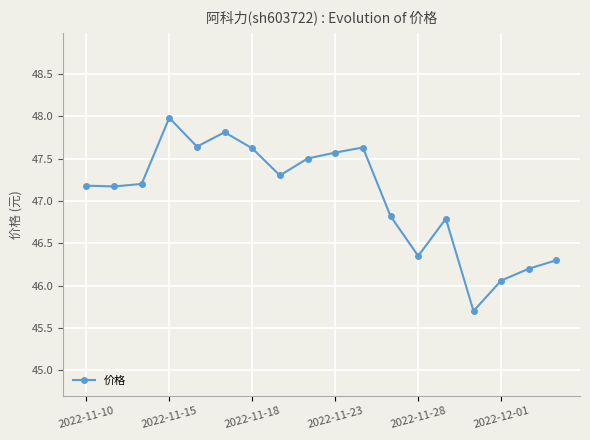

Count the number of values greater than 47.

11